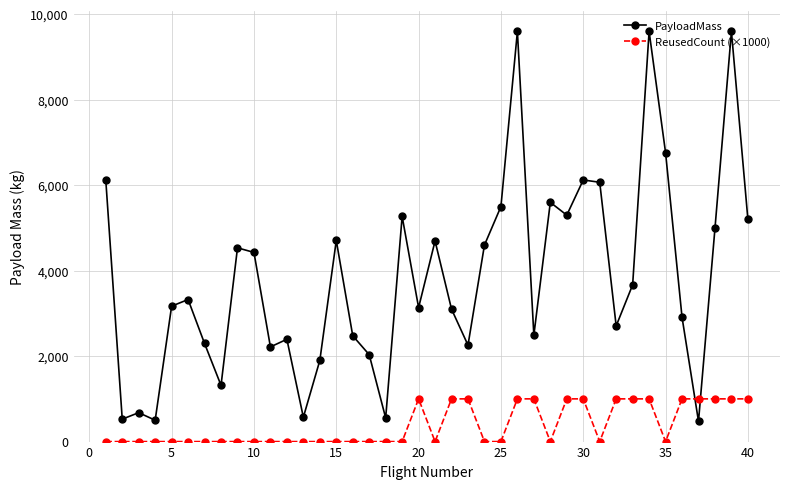

What is the greatest value displayed?

9600.0